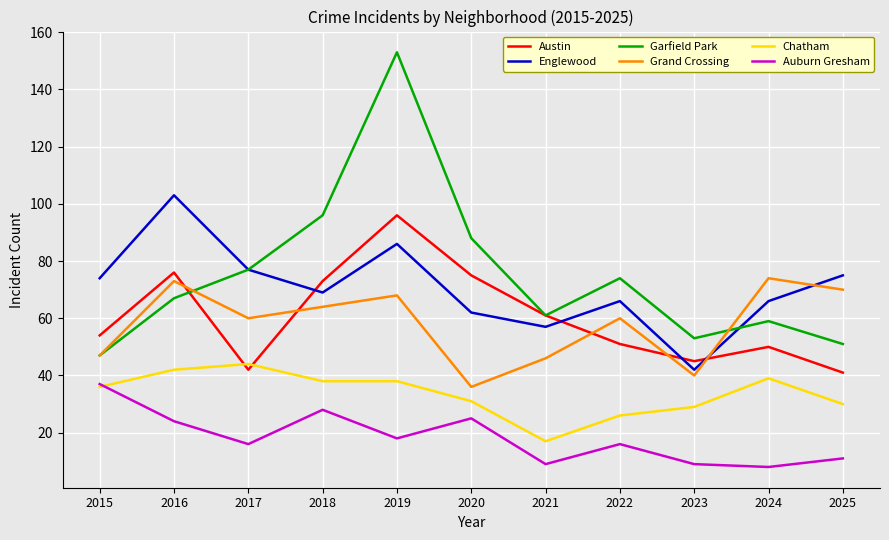

Which category has the lowest value in the Englewood series?

2023